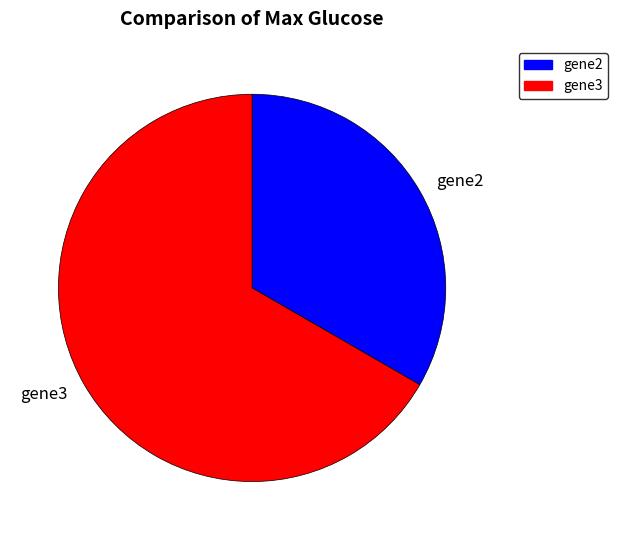

Is it true that gene3 is 67% of the pie?

True